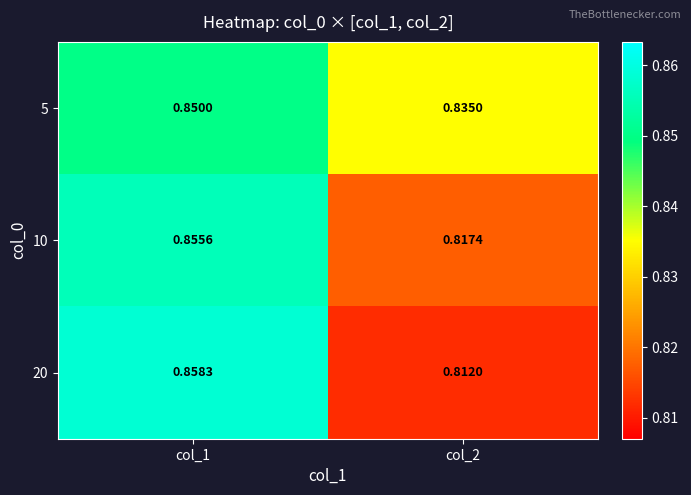

Is the value of 20 at col_1 greater than the value of 10 at col_2?

Yes